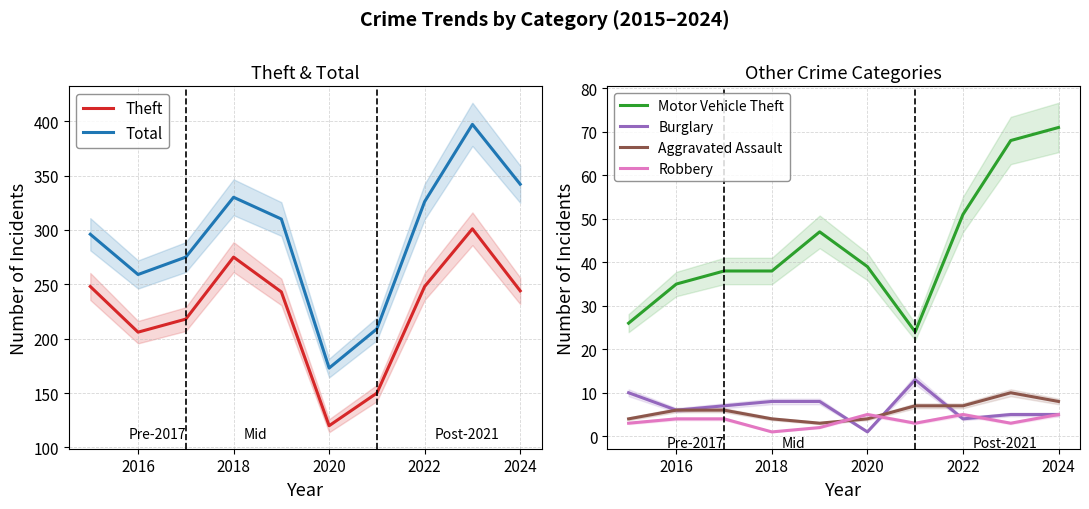

What is the maximum value for Robbery?

5